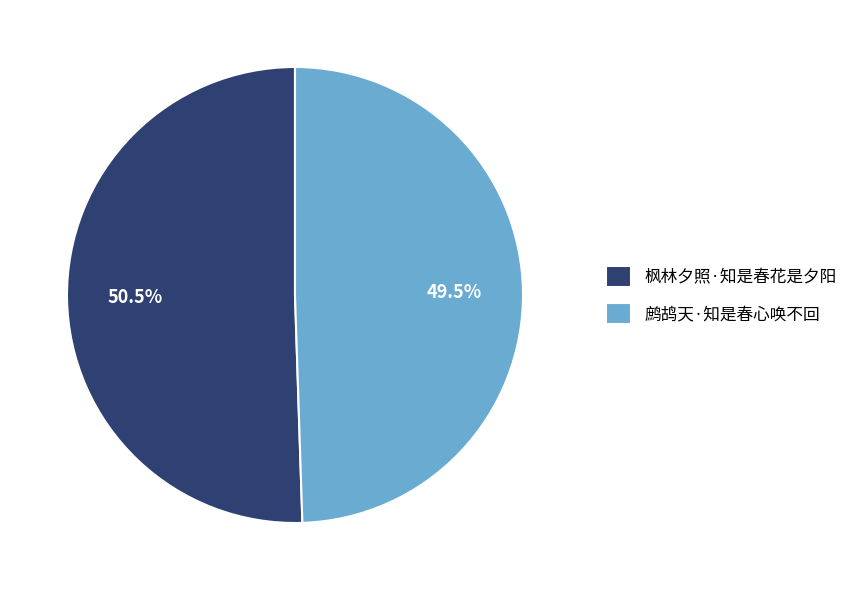

What is the ratio of the value at 枫林夕照·知是春花是夕阳 to the value at 鹧鸪天·知是春心唤不回?

1.0